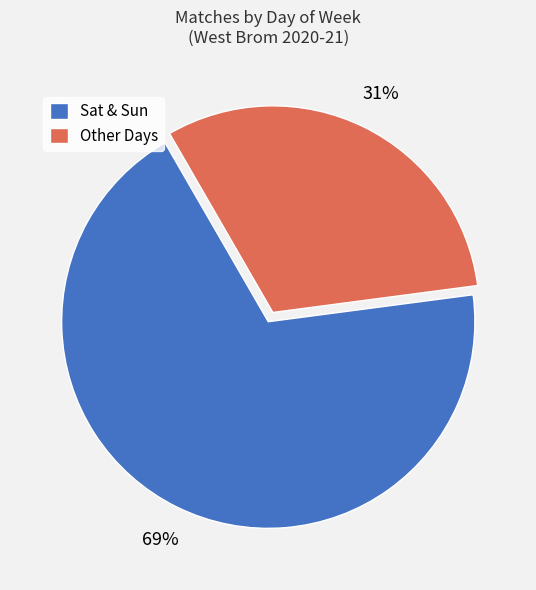

To the nearest percent, what is the average slice percentage?

50%